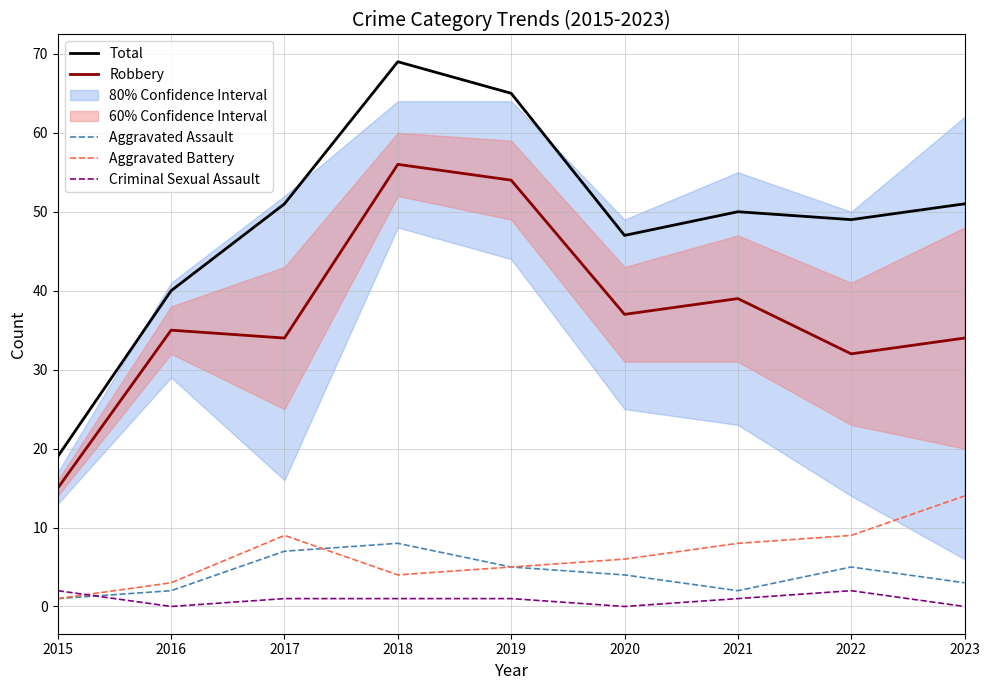

Which category has the lowest value across all series?

2016